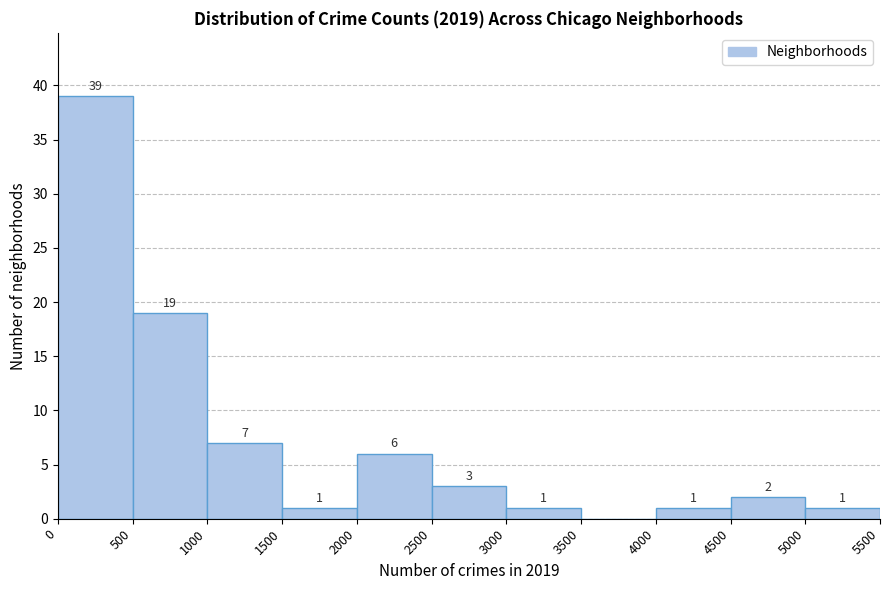

Which range on the x-axis has the tallest bar?

0 to 500